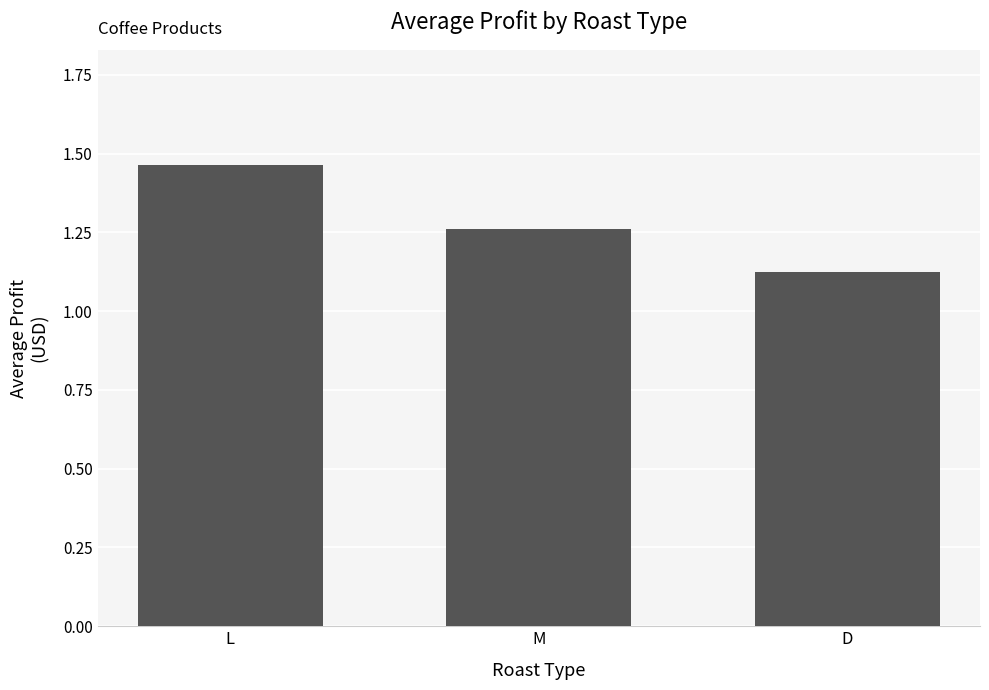

Is it true that the value at L is 0.6?

False